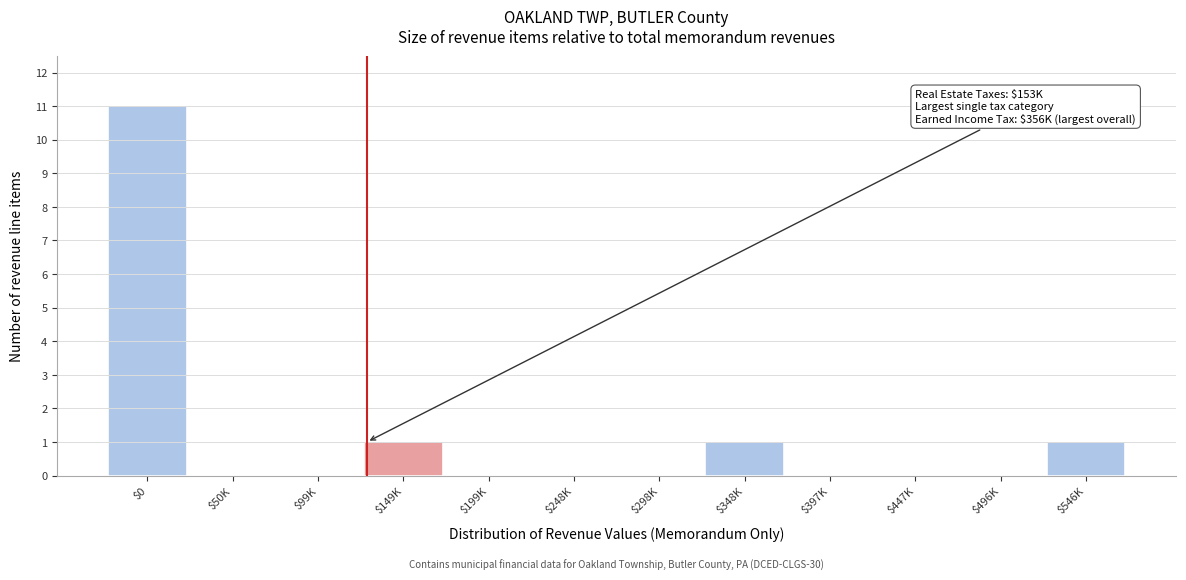

What is the maximum value shown in the chart?

11